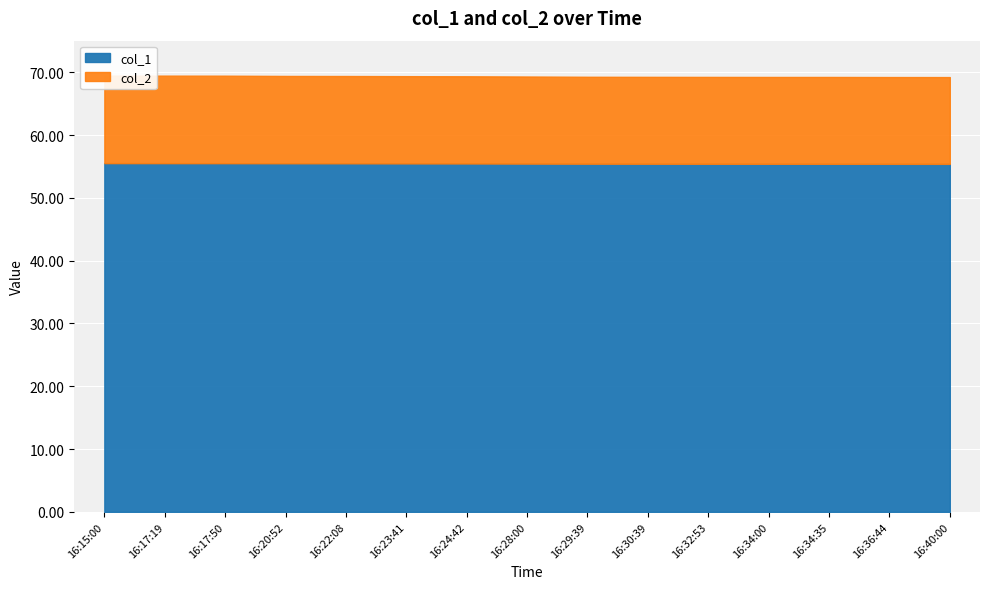

What is the difference between the col_2 values at 16:40:00 and 16:17:50?

0.1